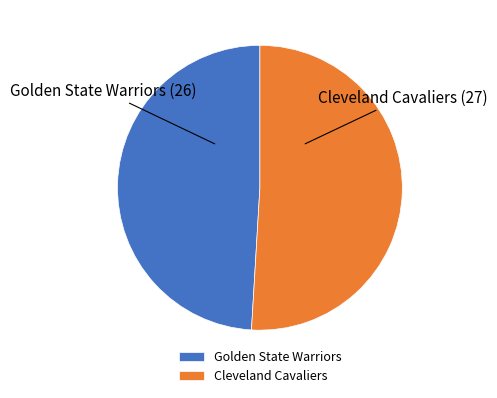

Approximately how many times larger is the value at Cleveland Cavaliers compared to Golden State Warriors?

1.0